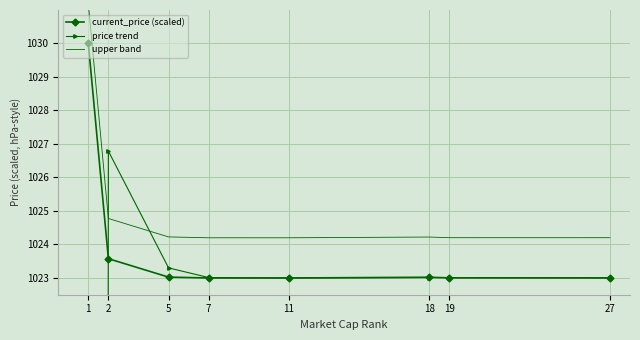

The value of price trend at 19 is 471.1. True or false?

False